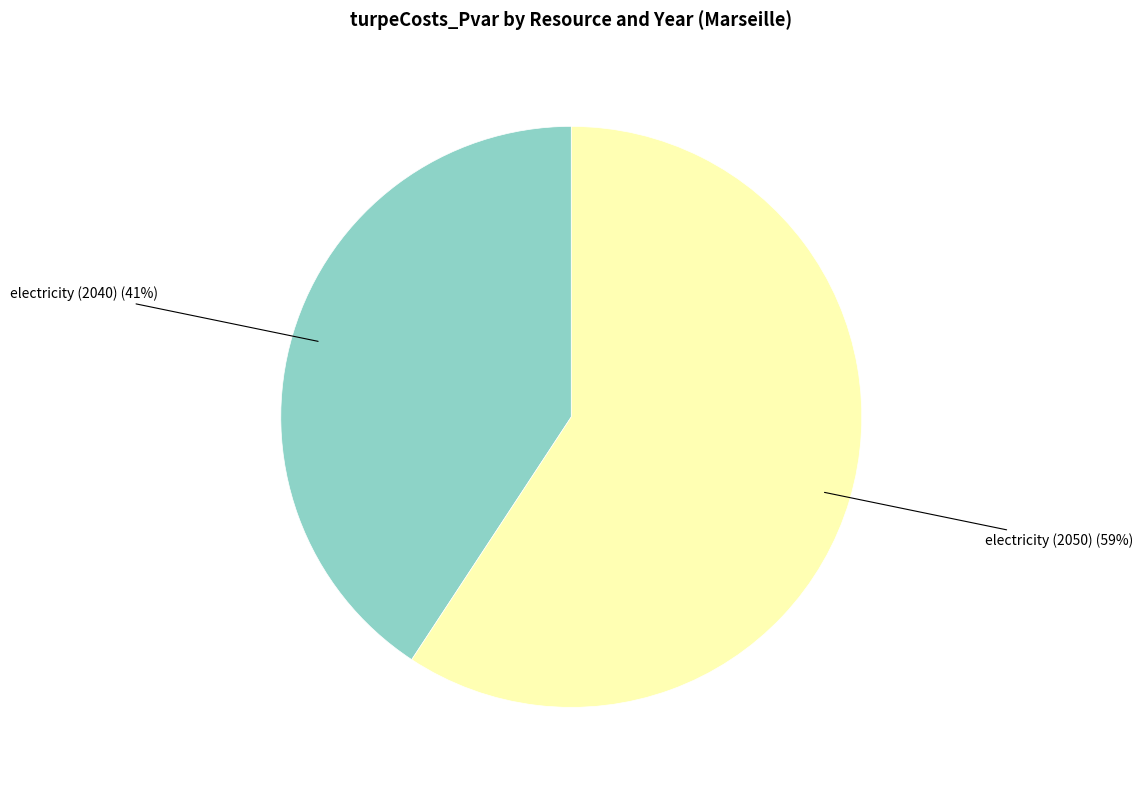

Which category has the smallest portion of the pie?

electricity (2040)